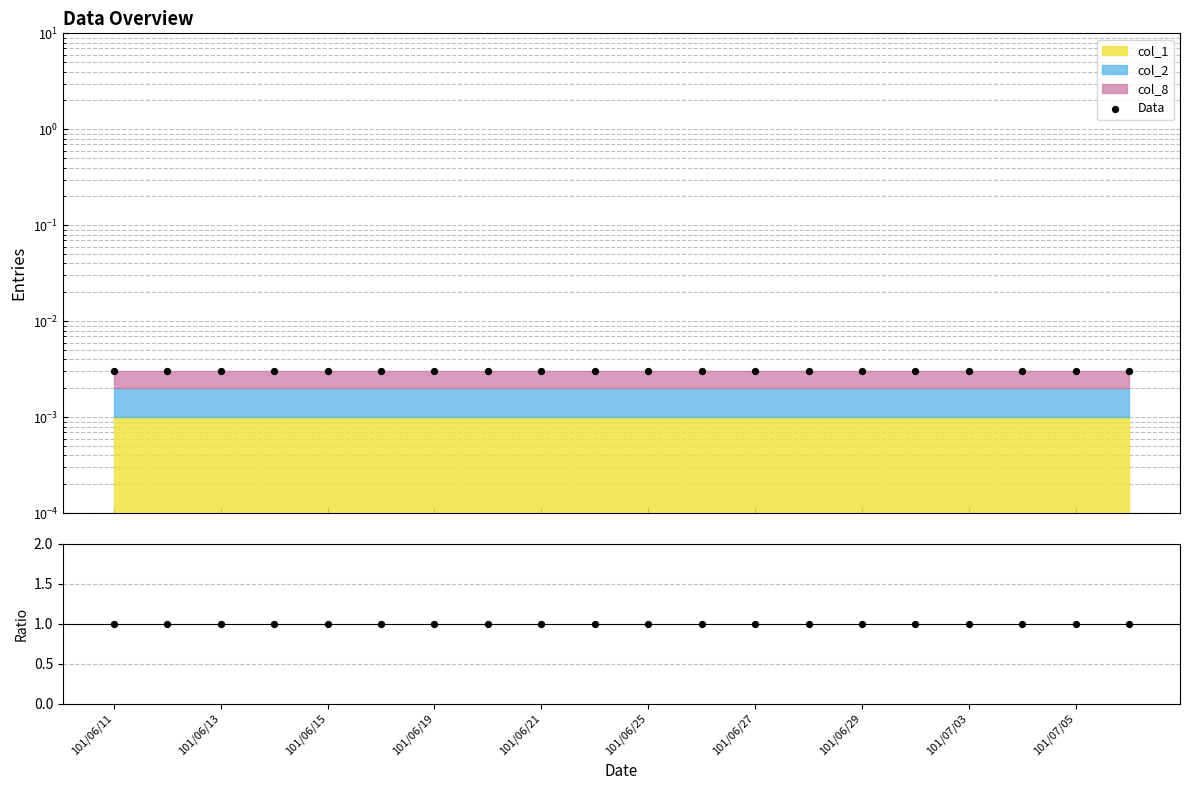

Which series has the largest total across all categories?

col_8 / col_1+col_2